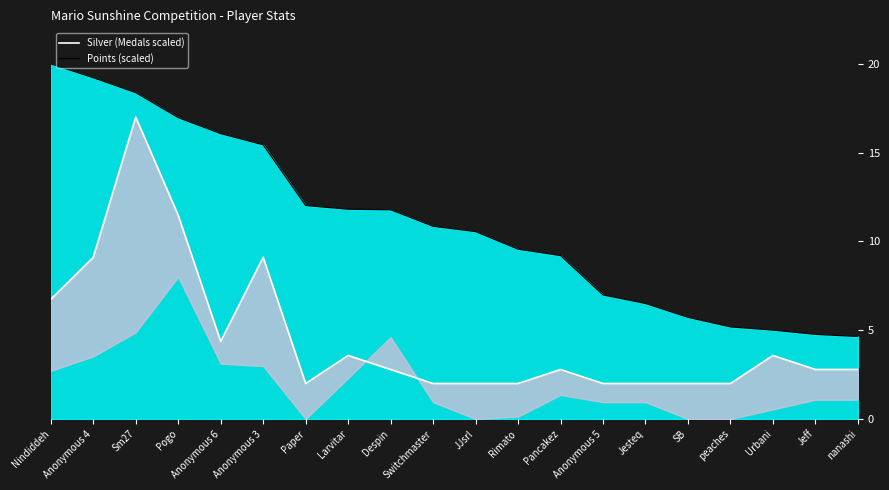

What is the average value of the Silver (Medals scaled) series?

4.6